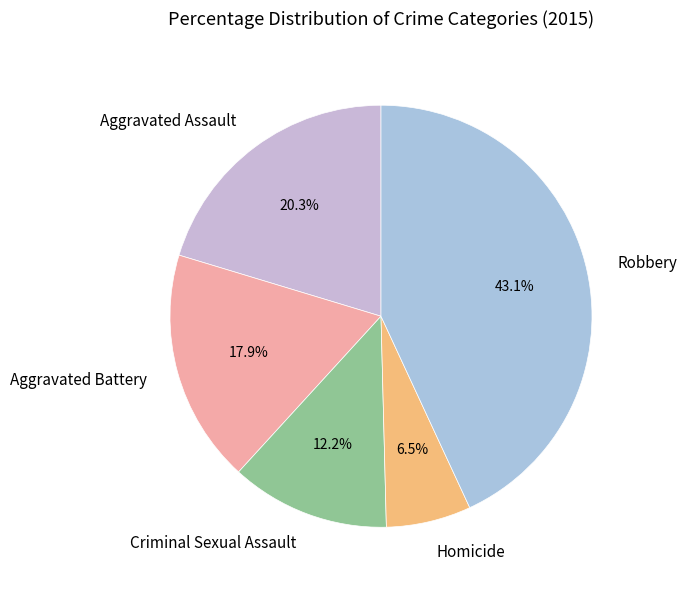

What is the ratio of the value at Aggravated Assault to the value at Robbery?

0.5